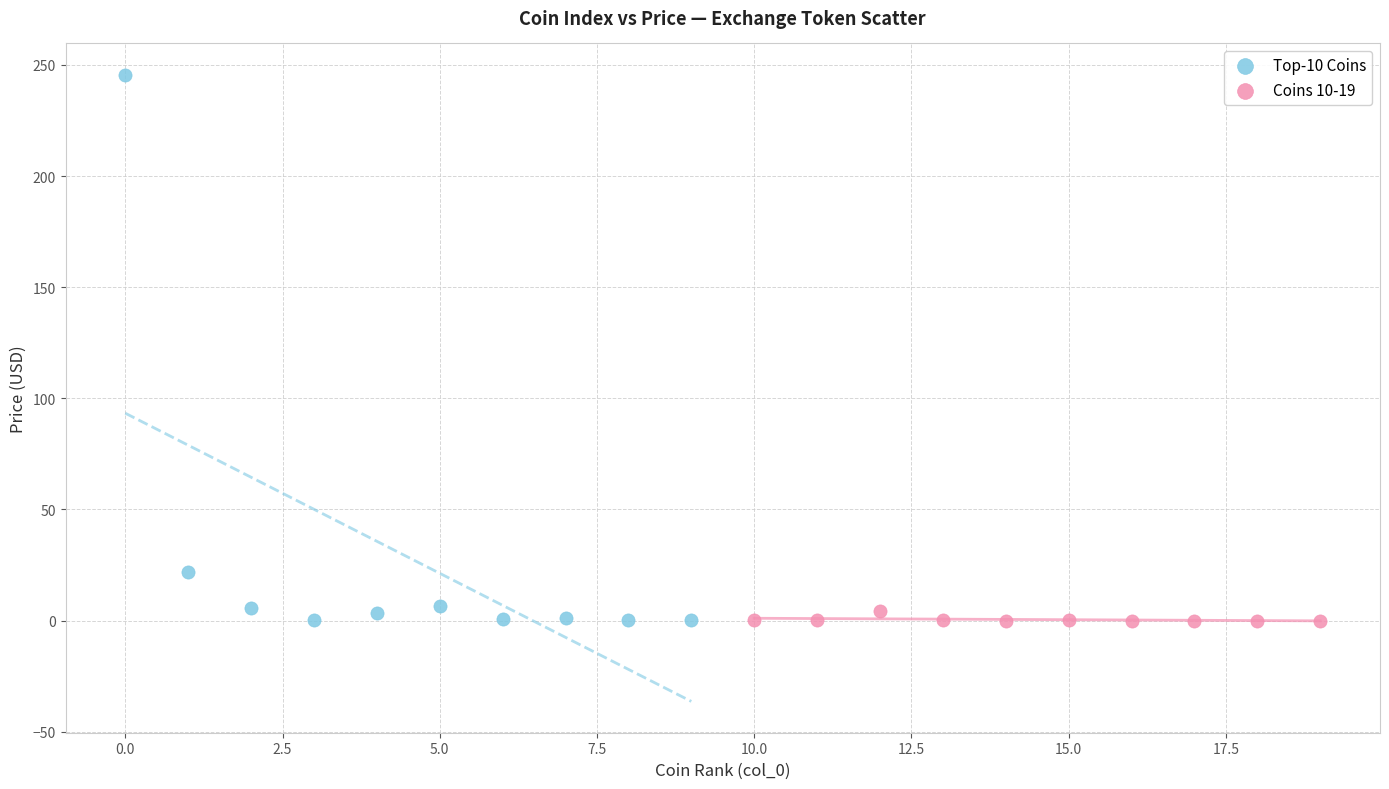

Which series contains the highest Y value?

Top-10 Coins